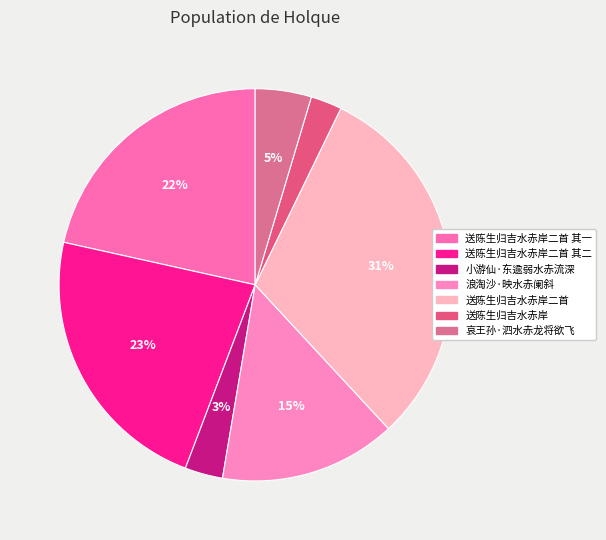

Is it true that 浪淘沙·映水赤阑斜 is 15% of the pie?

True